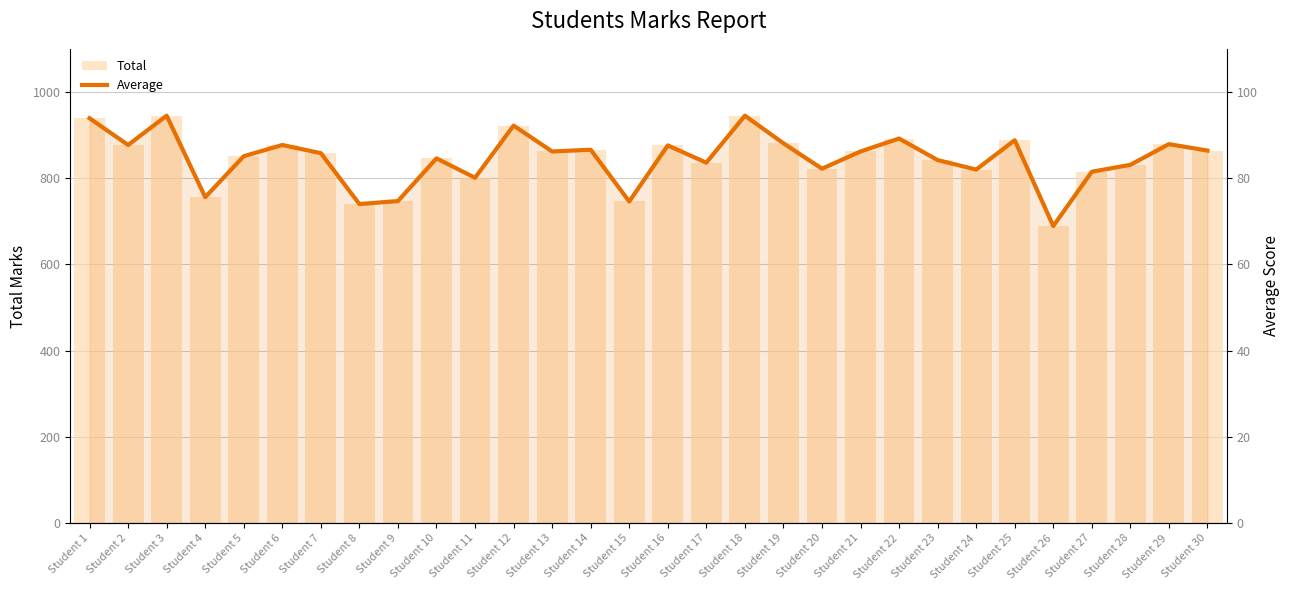

Where is Total nearest to the value 817?

Student 27